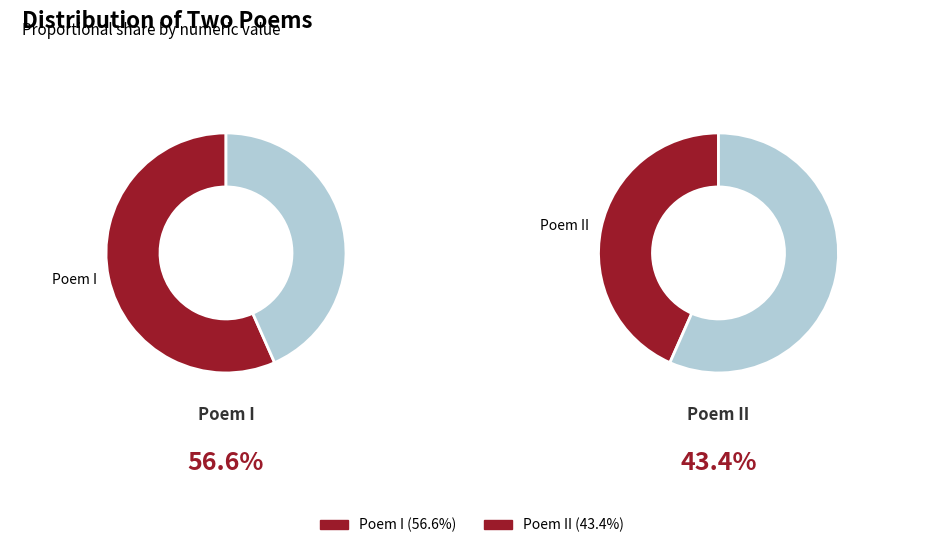

How many segments does this pie chart have?

2